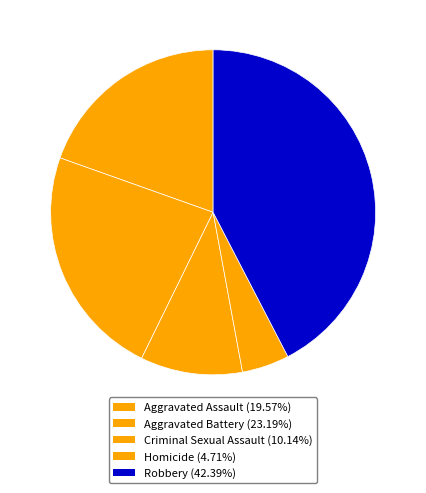

How many slices are in this pie chart?

5